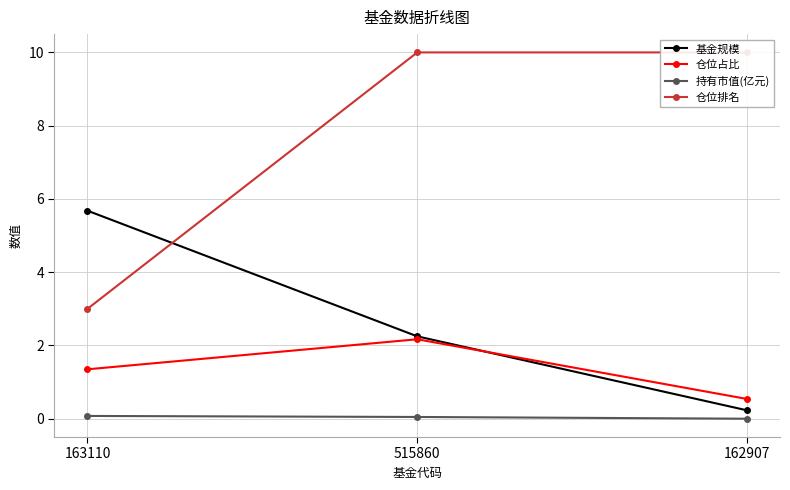

Which series changed the most between 163110 and 515860?

仓位排名